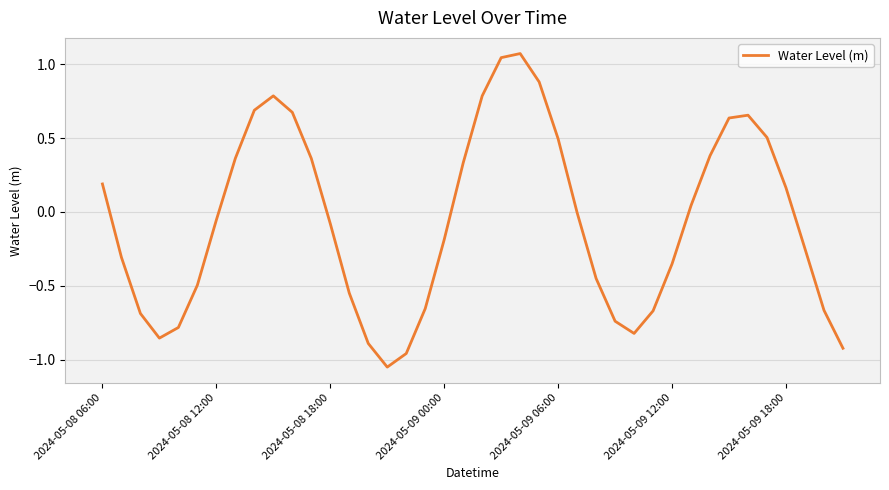

Is it true that the value at 2024-05-08 18:00 is -0.1?

True